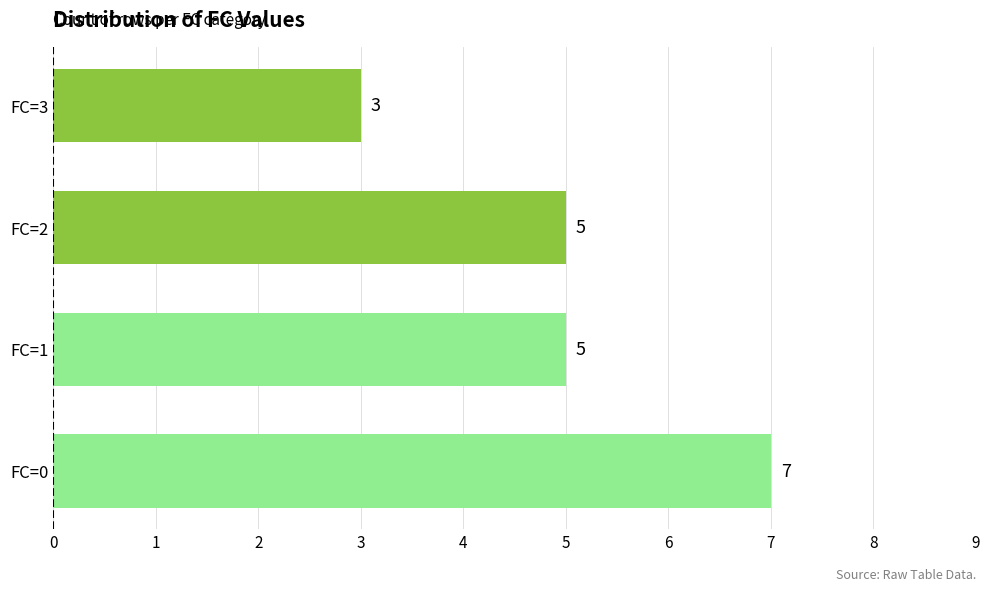

Is it true that the value at FC=3 is 3?

True